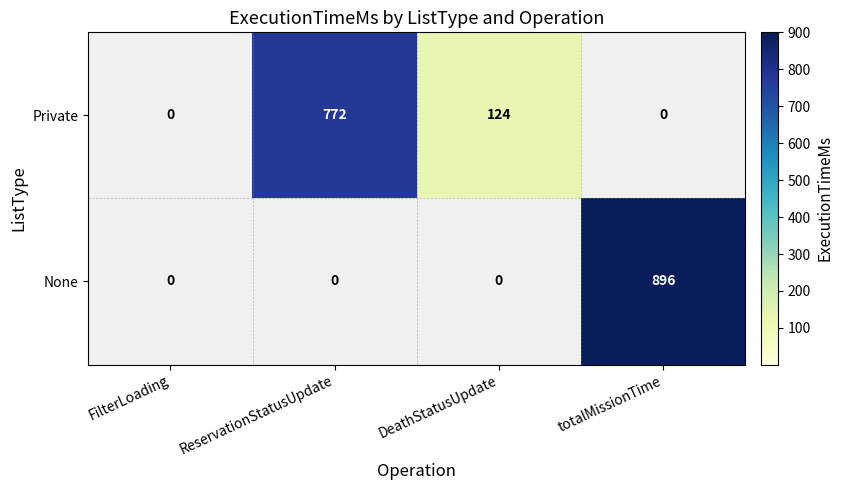

What is the sum of the Private values at ReservationStatusUpdate and DeathStatusUpdate?

896